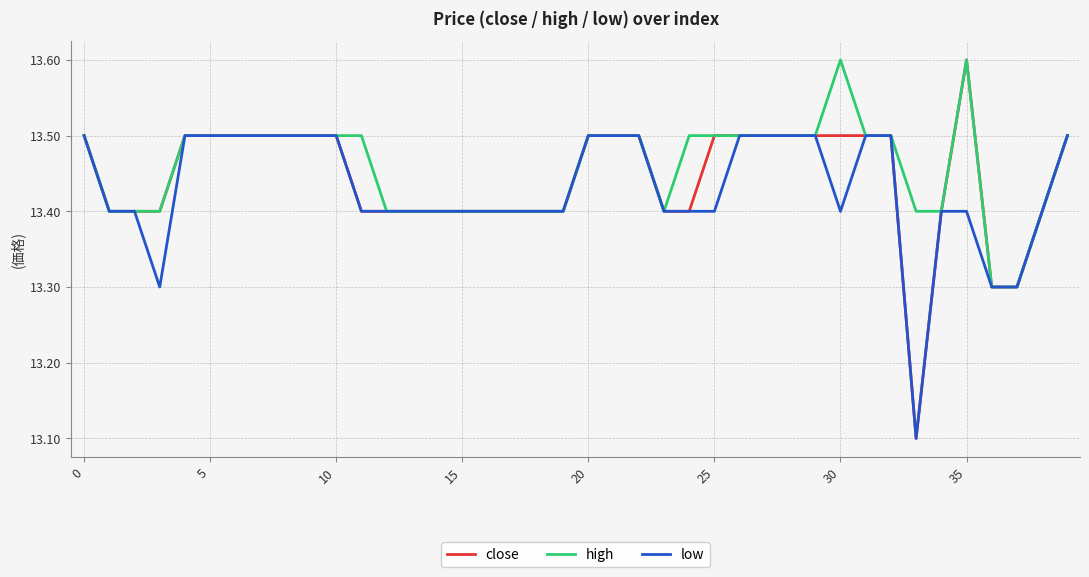

What is the maximum value for high?

13.6